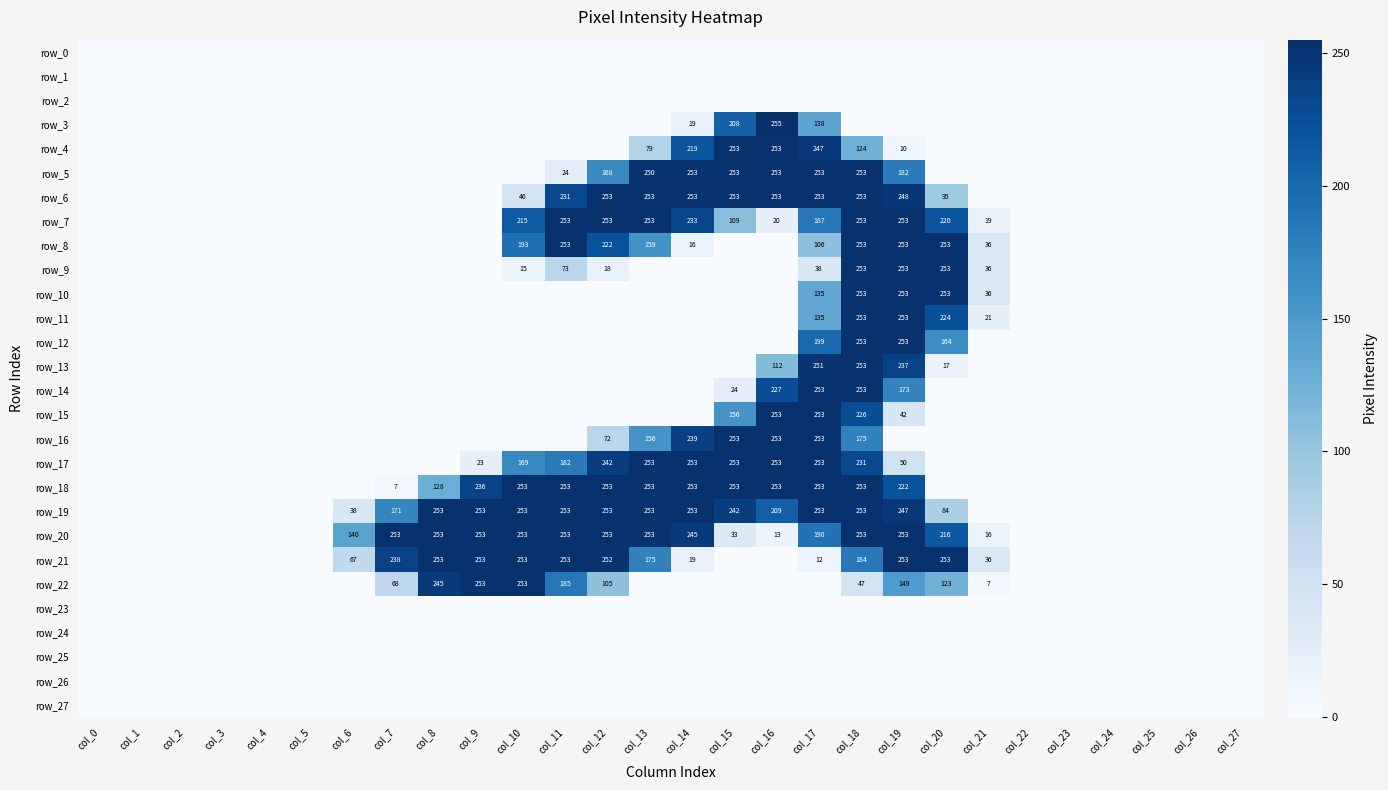

What is the difference between the second highest and second lowest values in the row_20 series?

253